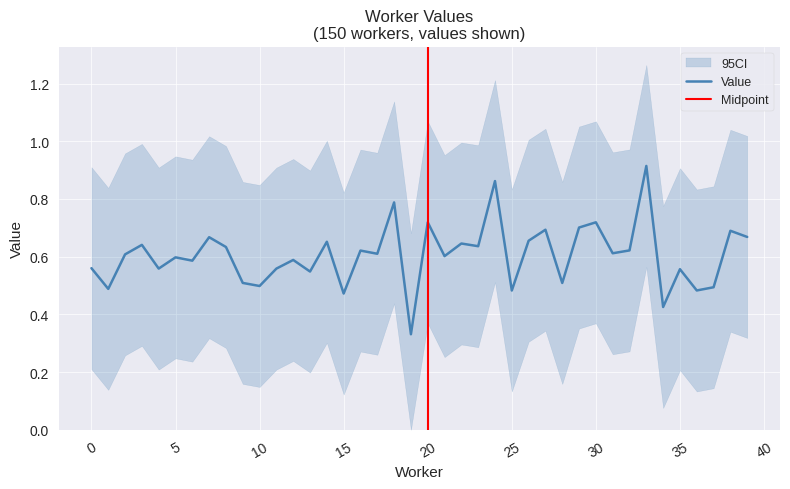

Is it true that the value at 23 is 0.6?

True